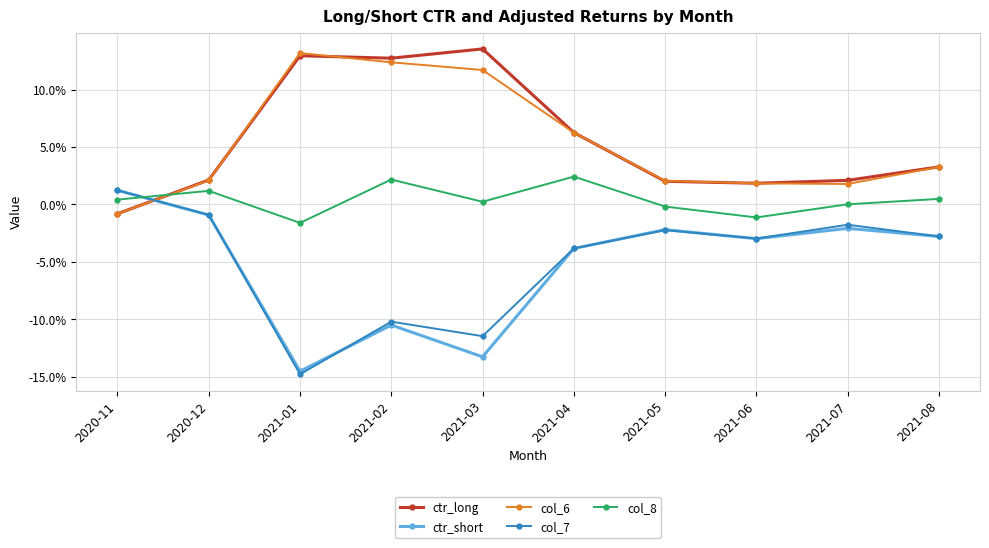

What is the difference between the ctr_long values at 2020-12 and 2021-02?

0.1